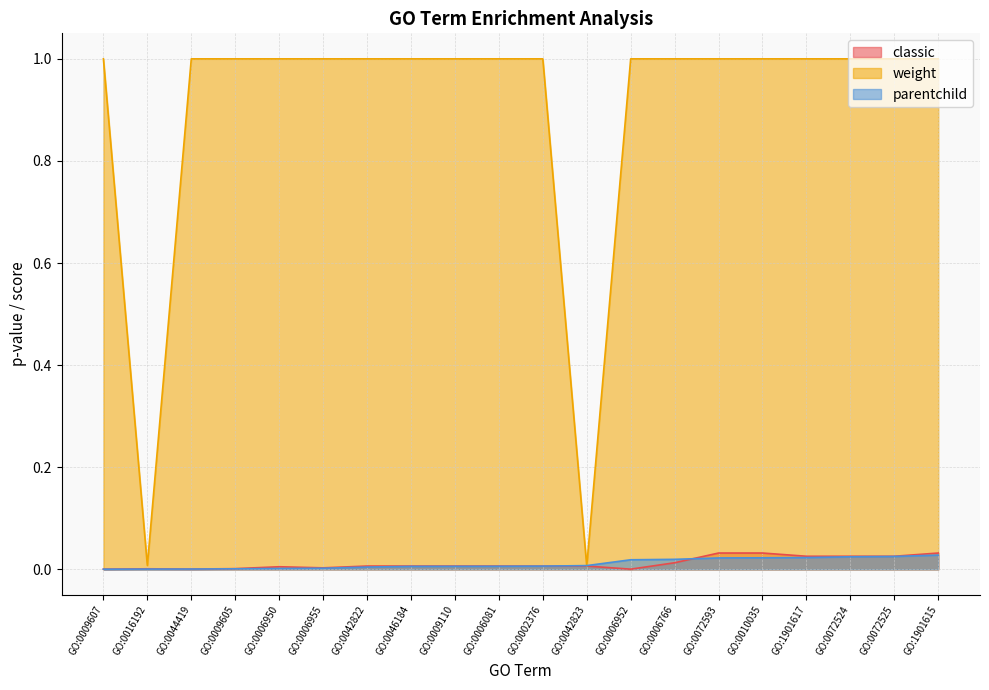

How many weight values are between 1 and 2?

18